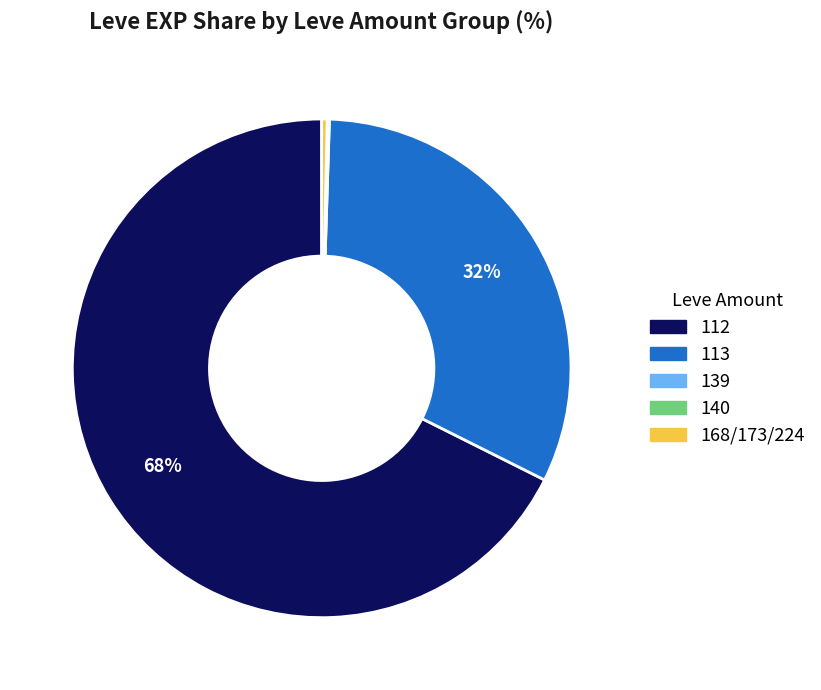

To the nearest percent, what is the average slice percentage?

20%